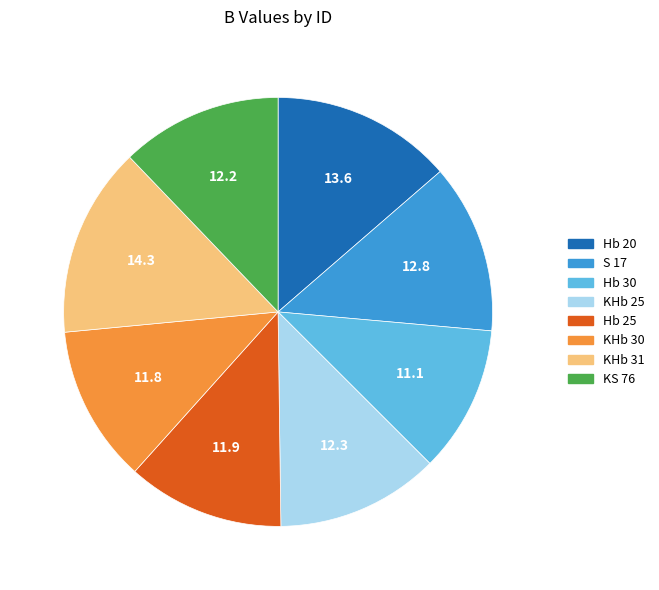

Combined, do KS 76 and Hb 30 account for over 50%?

No